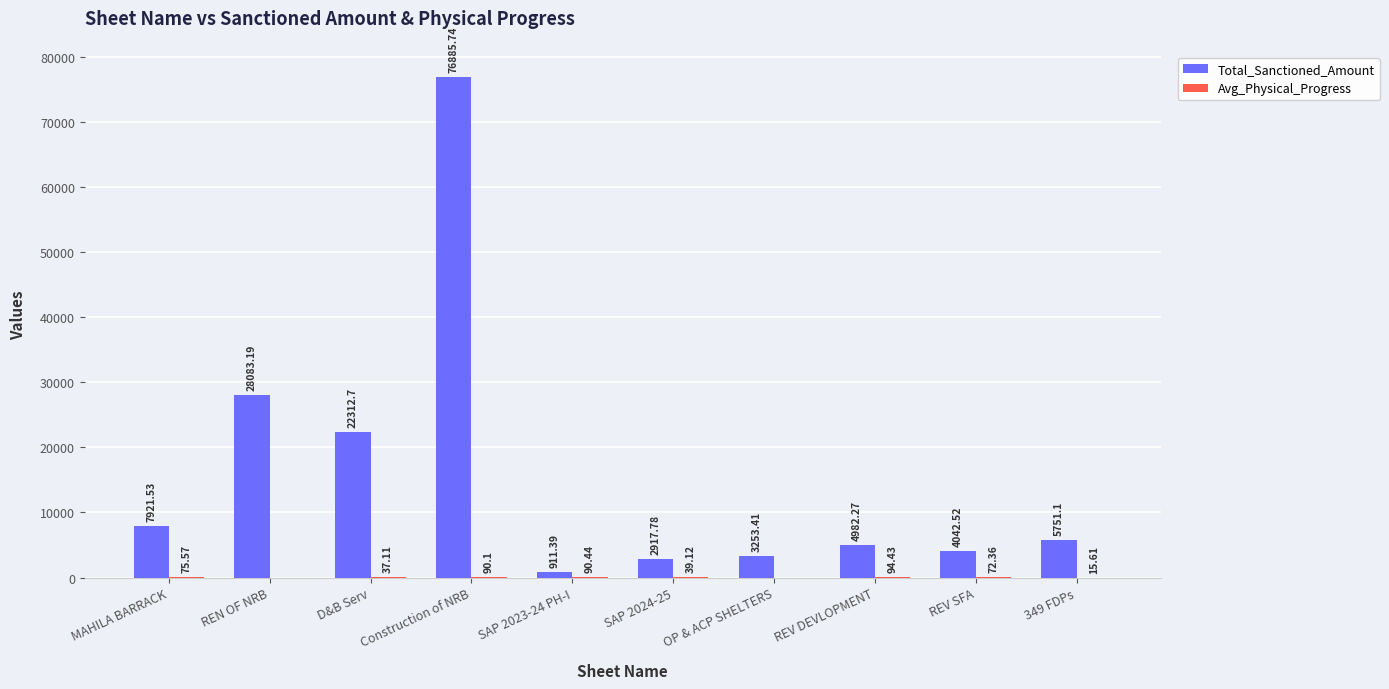

What is the total value across all series at SAP 2024-25?

2956.9